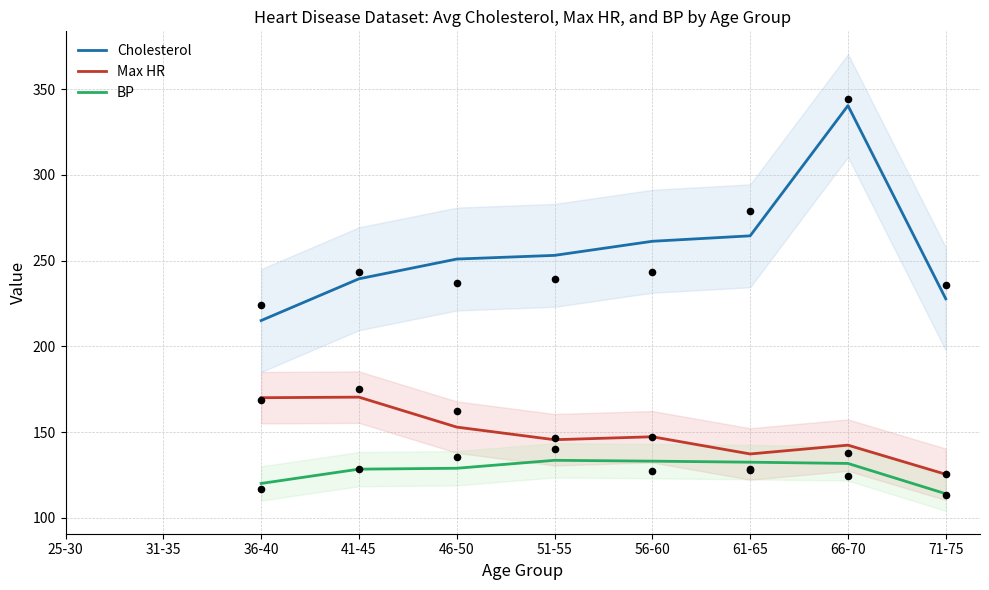

Is the value of BP at 41-45 greater than the value of Max HR at 31-35?

No